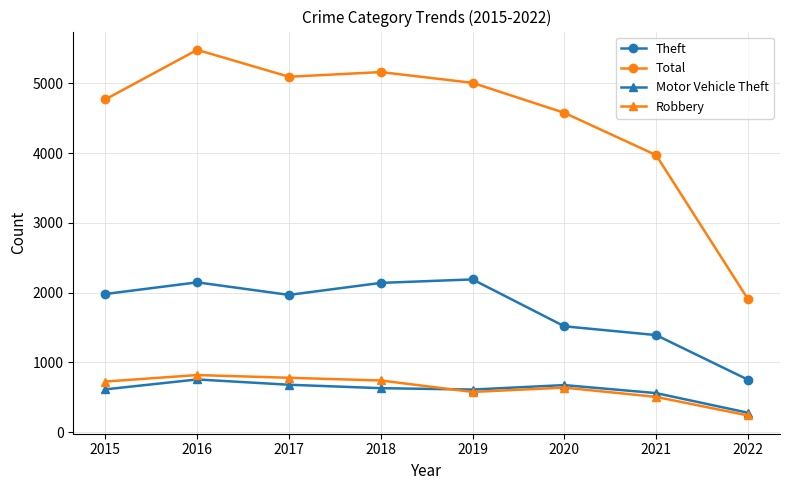

True or false: Motor Vehicle Theft and Theft cross at least once.

False